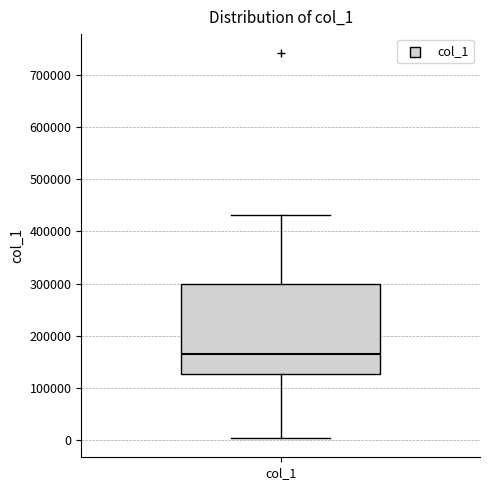

Where is the lower edge of the box for col_1 on the y-axis? The values are not printed on the chart, so give them approximately, as read against the axis.

130000